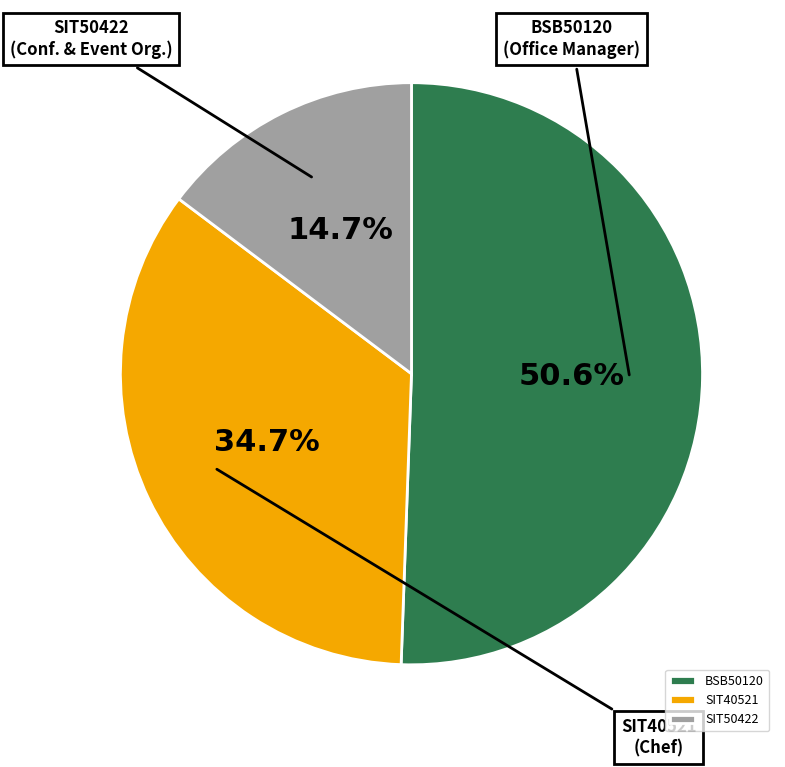

Is it true that SIT40521 is 20% of the pie?

False